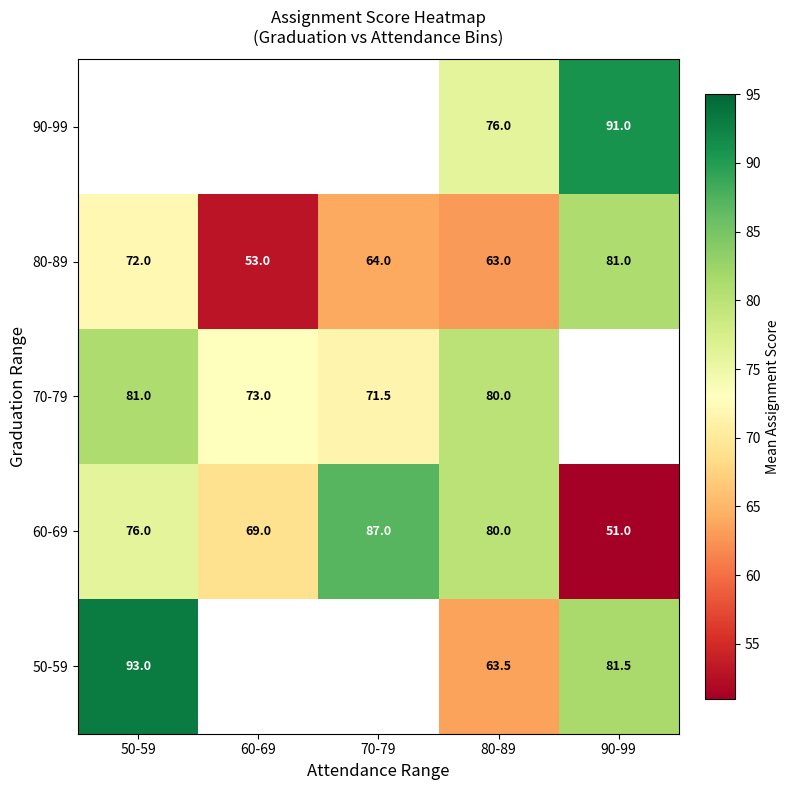

At how many categories does at least one series exceed 77?

4